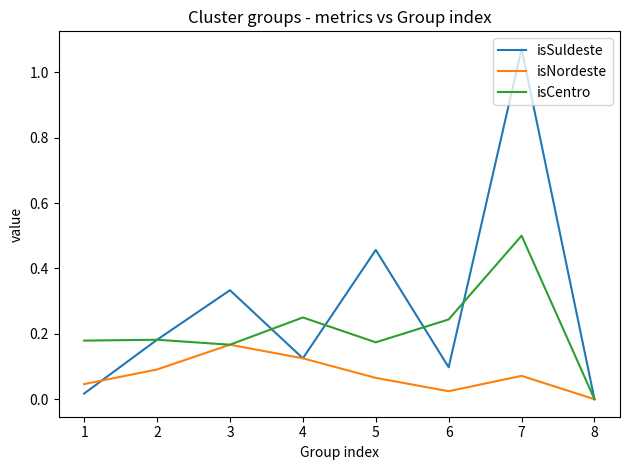

Is the value of isNordeste at 8 greater than the value of isCentro at 4?

No